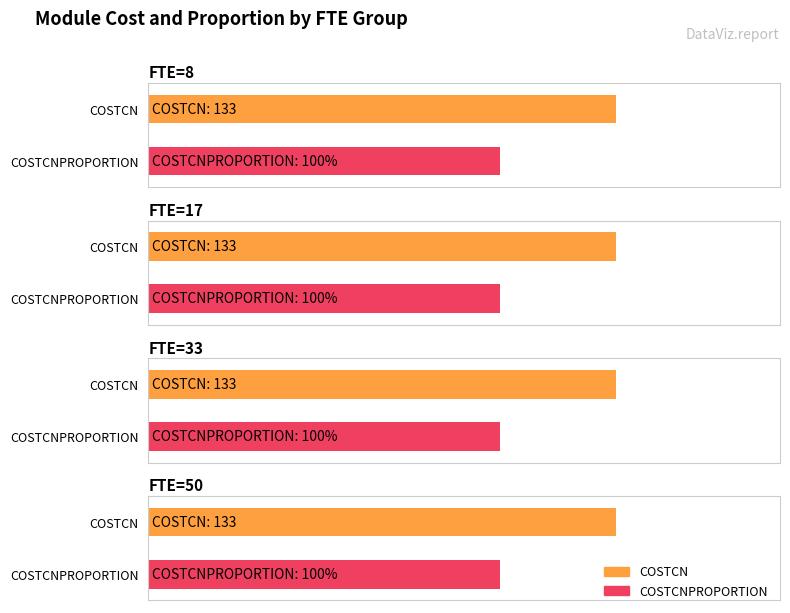

What are all the series names shown in the legend?

COSTCN, COSTCNPROPORTION